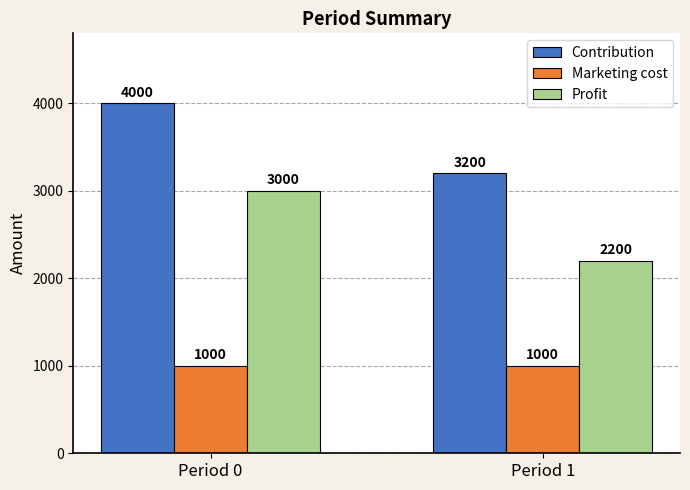

What is the value of the Marketing cost bar at the 1st from the left?

1000